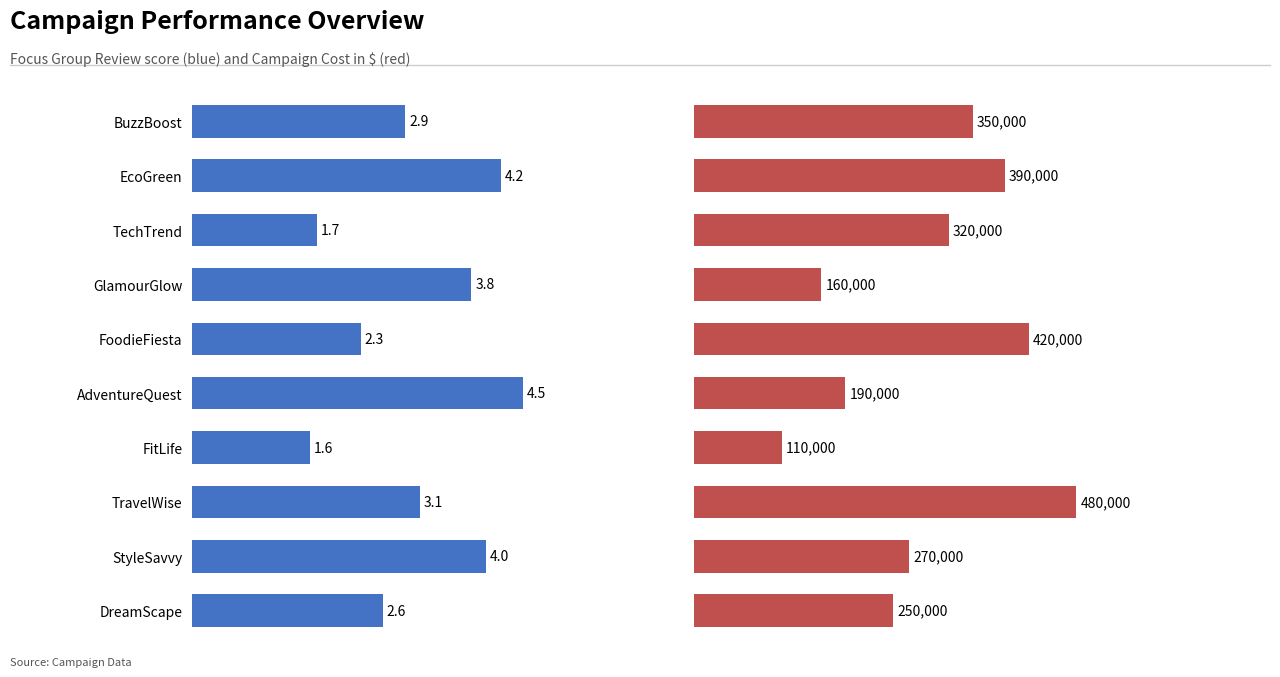

Reading left to right, what are all the values shown in this chart?

Focus Group Review: 2.9	4.2	1.7	3.8	2.3	4.5	1.6	3.1	4.0	2.6
Campaign Cost: 350000.0	390000.0	320000.0	160000.0	420000.0	190000.0	110000.0	480000.0	270000.0	250000.0